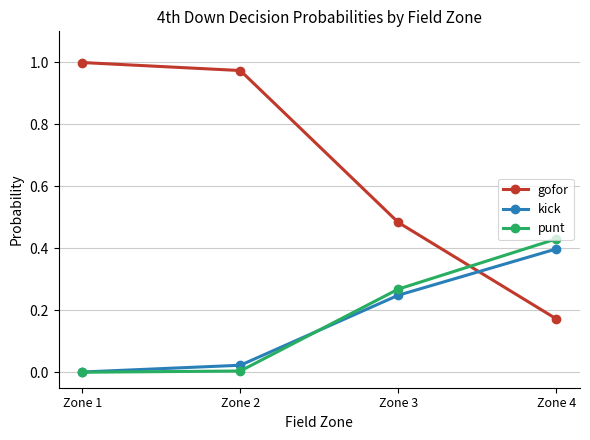

True or false: gofor has a value of 0.4 at Zone 1.

False